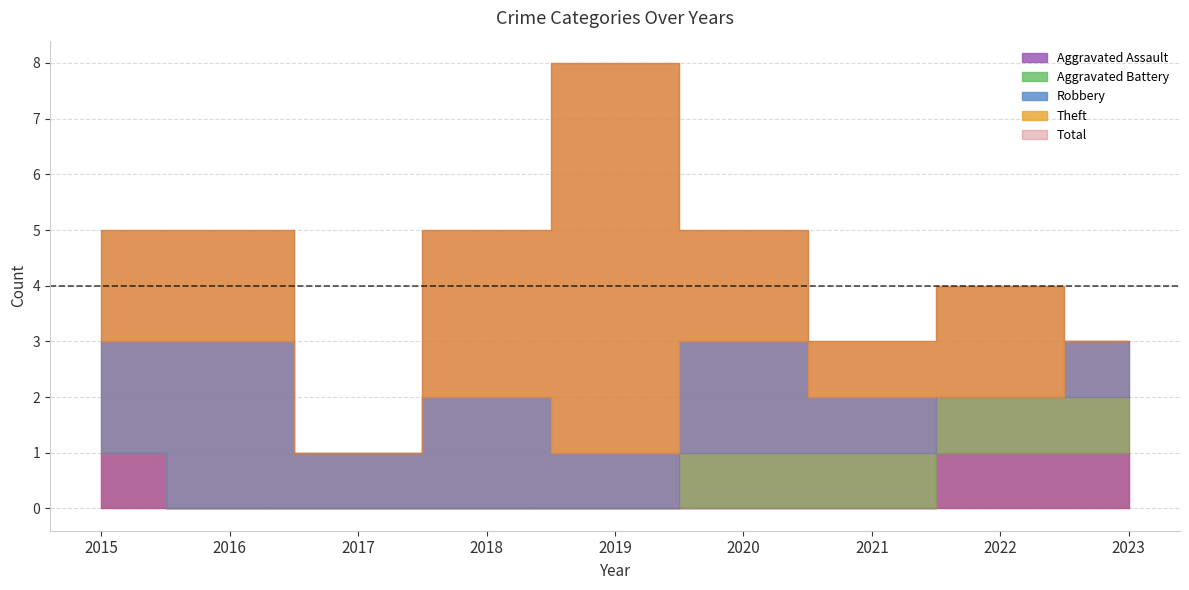

True or false: Aggravated Battery and Aggravated Assault cross at least once.

False